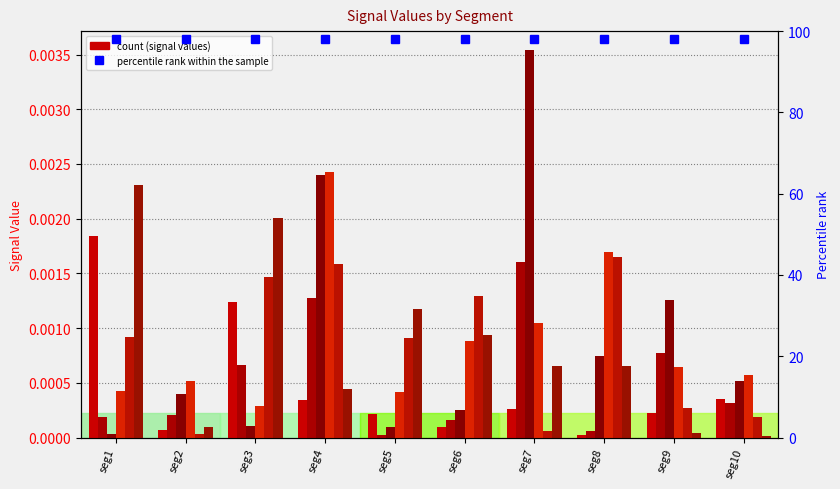

Rank the categories by Signal_Value_3 value from lowest to highest.

seg1, seg5, seg3, seg6, seg2, seg10, seg8, seg9, seg4, seg7